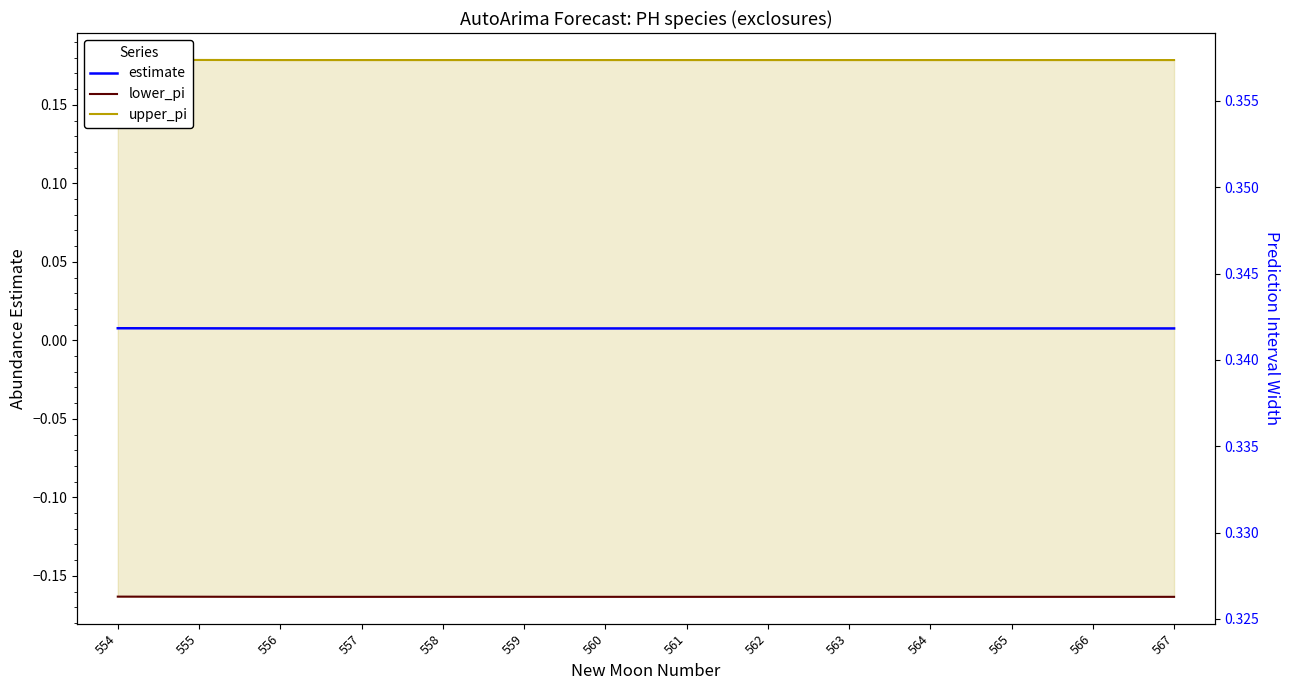

At how many categories does at least one series exceed 0?

14